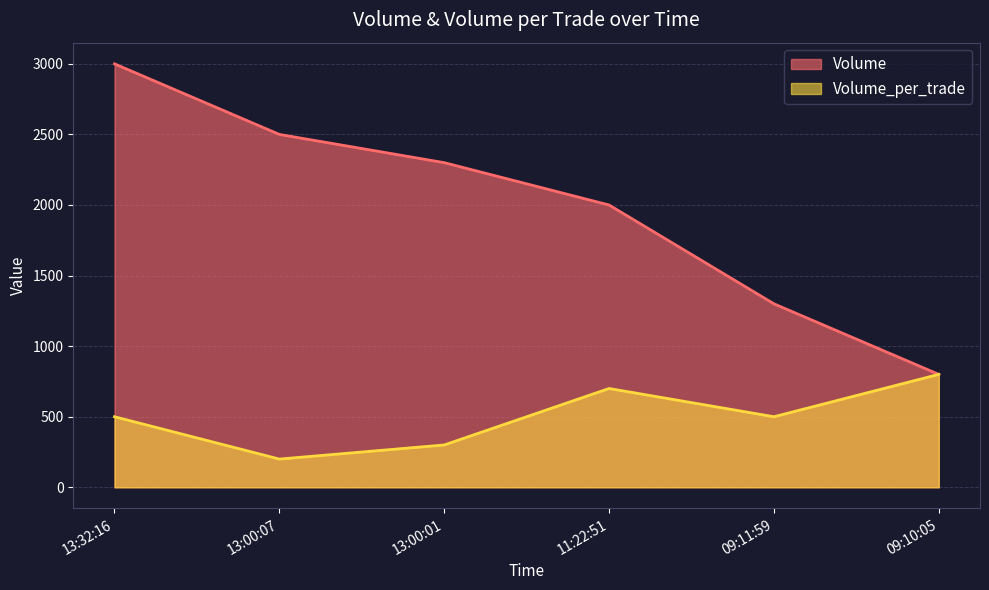

At which label does Volume_per_trade first exceed 500?

11:22:51